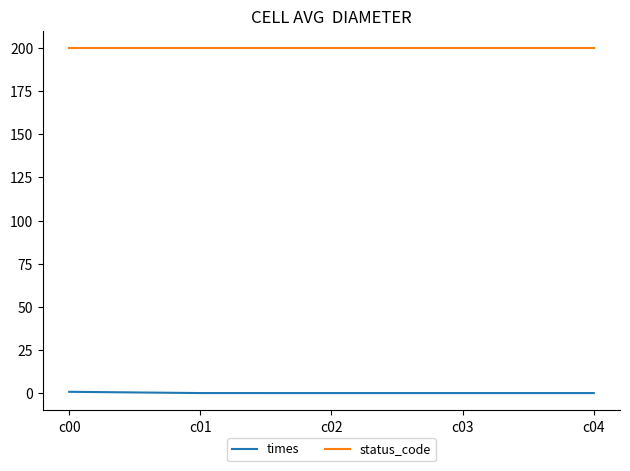

What is the minimum value for status_code?

200.0